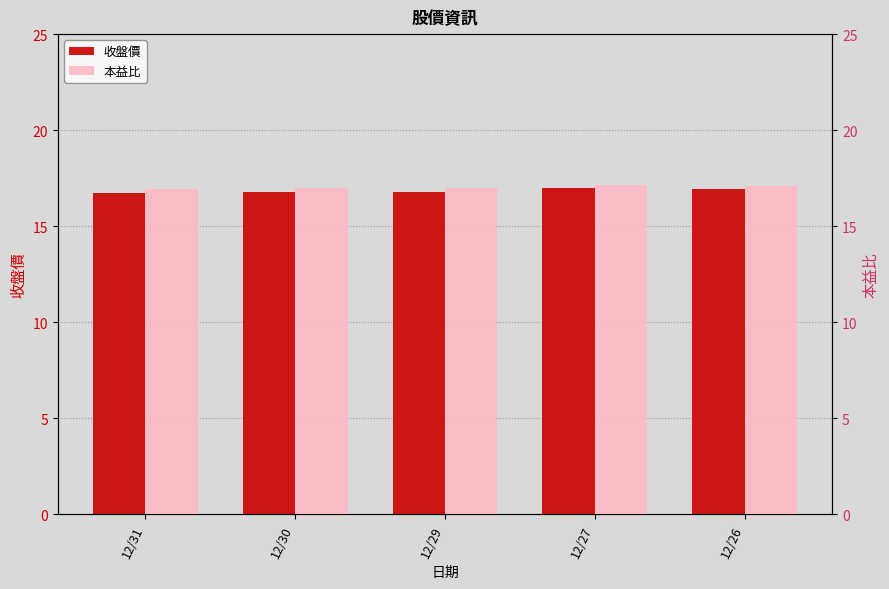

List the series in order of their overall mean, lowest first.

收盤價, 本益比